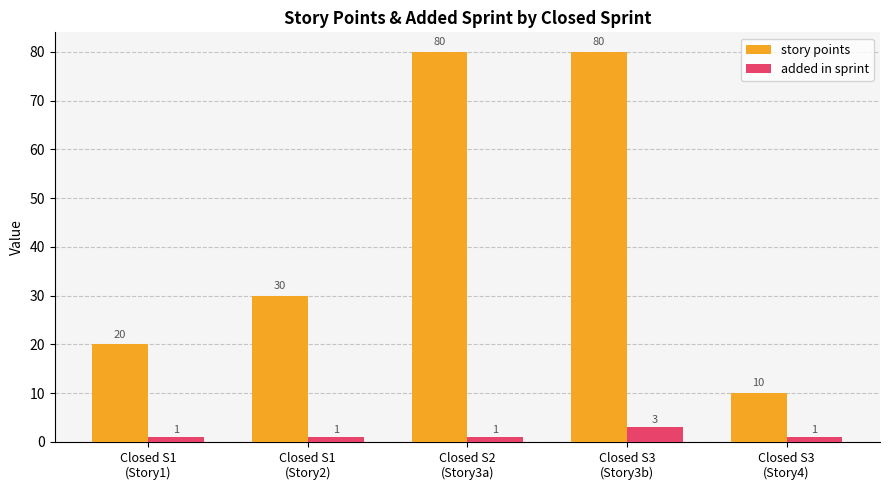

Is the value of added in sprint at Closed S3
(Story4) greater than the value of story points at Closed S3
(Story4)?

No